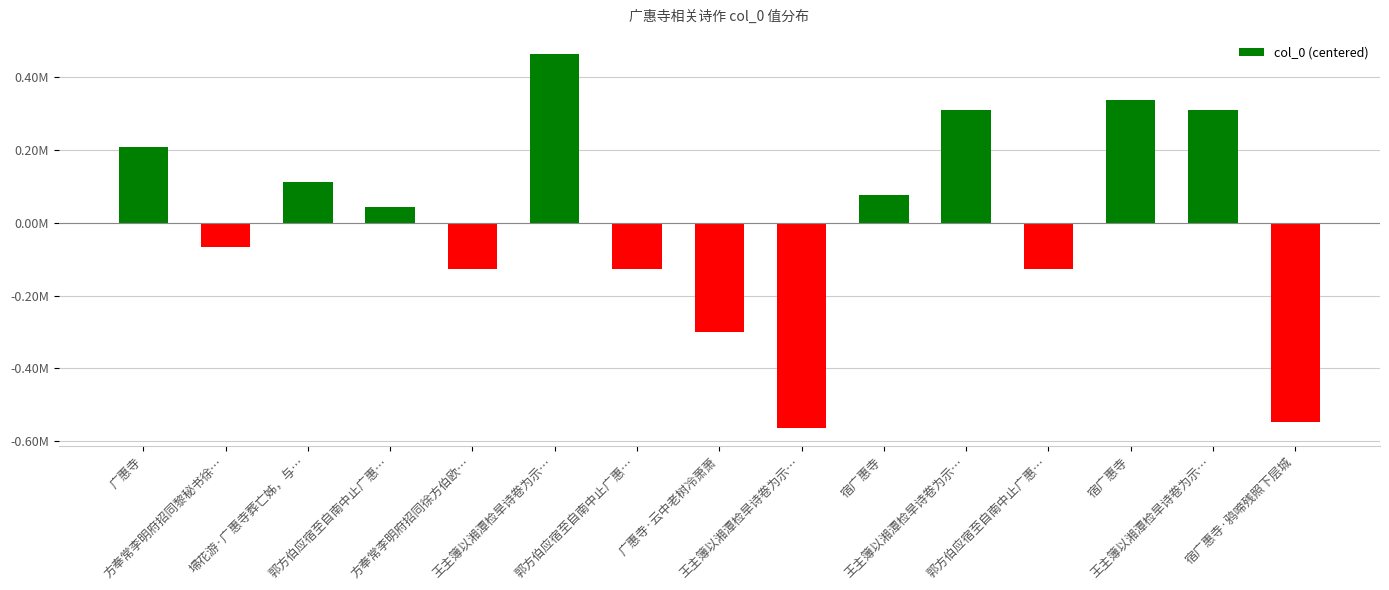

What is the difference between the maximum and minimum values?

1025315.0